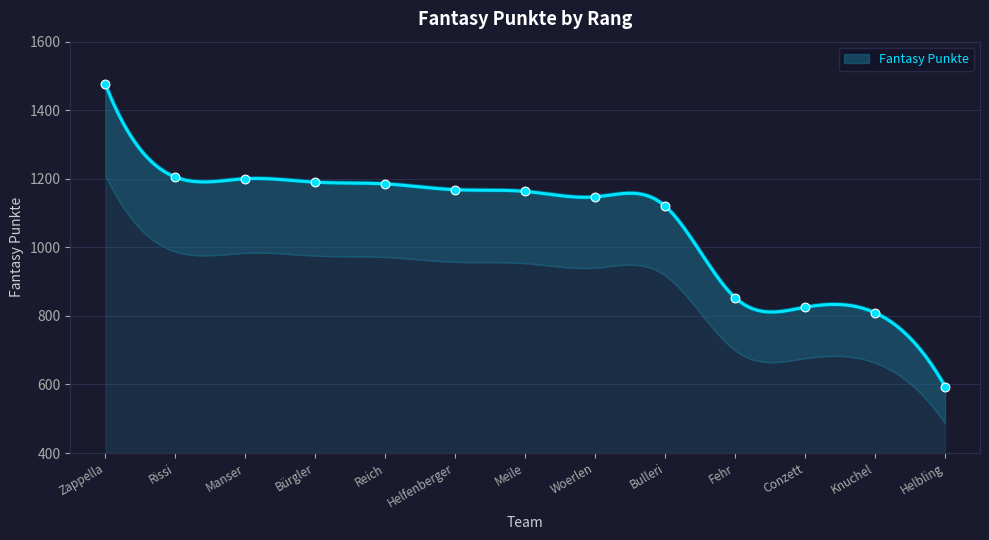

What is the change in value from Manser to Meile?

-37